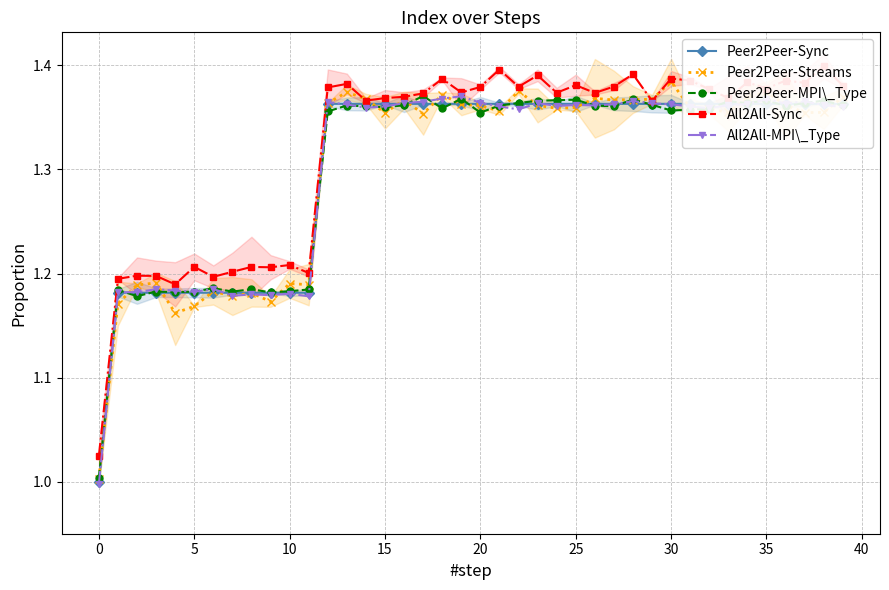

What is the label of the 17th point from the left?

16